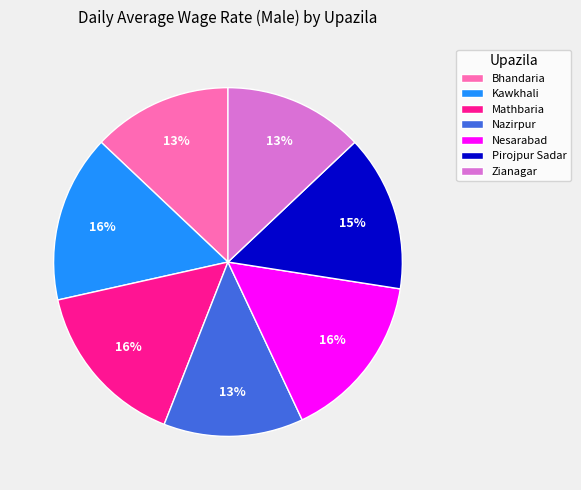

True or false: Nazirpur accounts for 26% of the total.

False